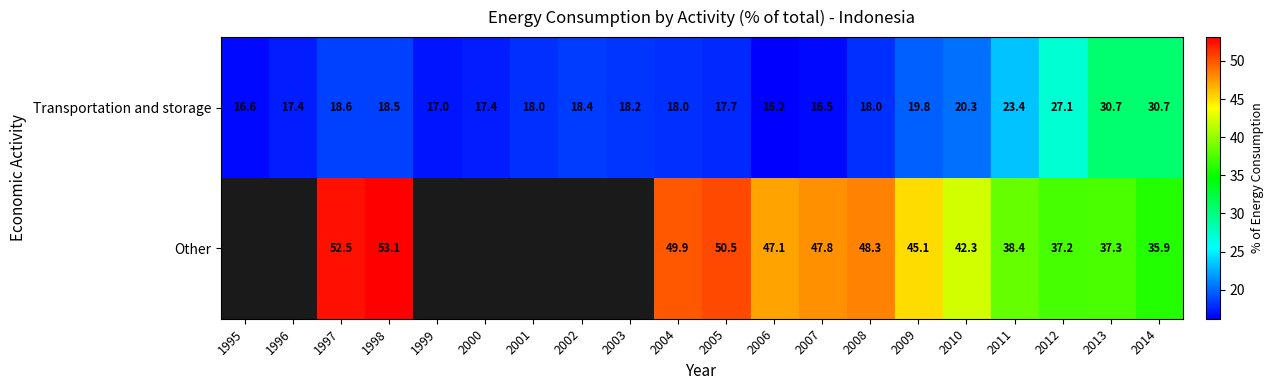

Count the number of data series in this chart.

2